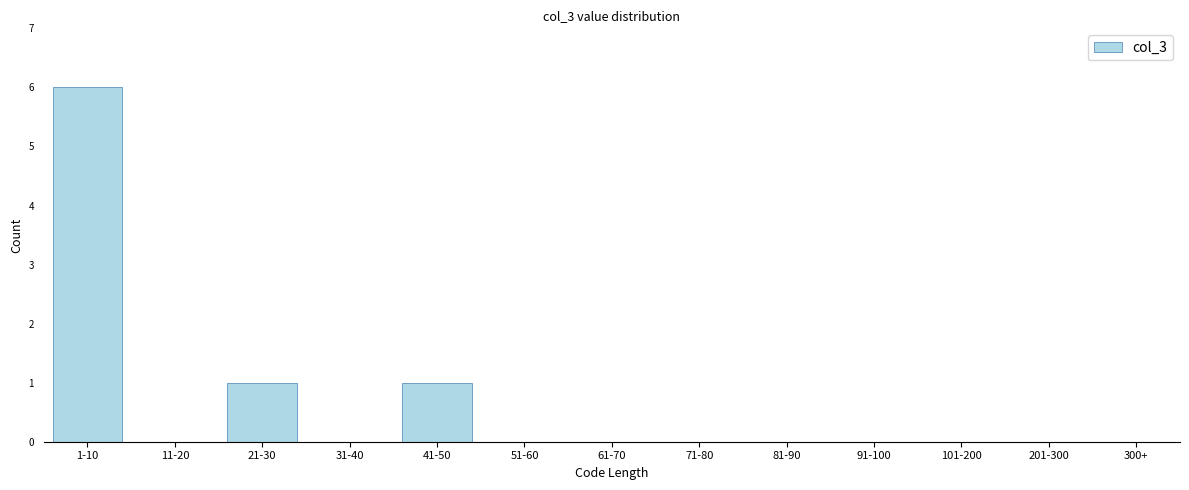

Reading left to right, extract all data points from this chart.

1-10=6	11-20=0	21-30=1	31-40=0	41-50=1	51-60=0	61-70=0	71-80=0	81-90=0	91-100=0	101-200=0	201-300=0	300+=0